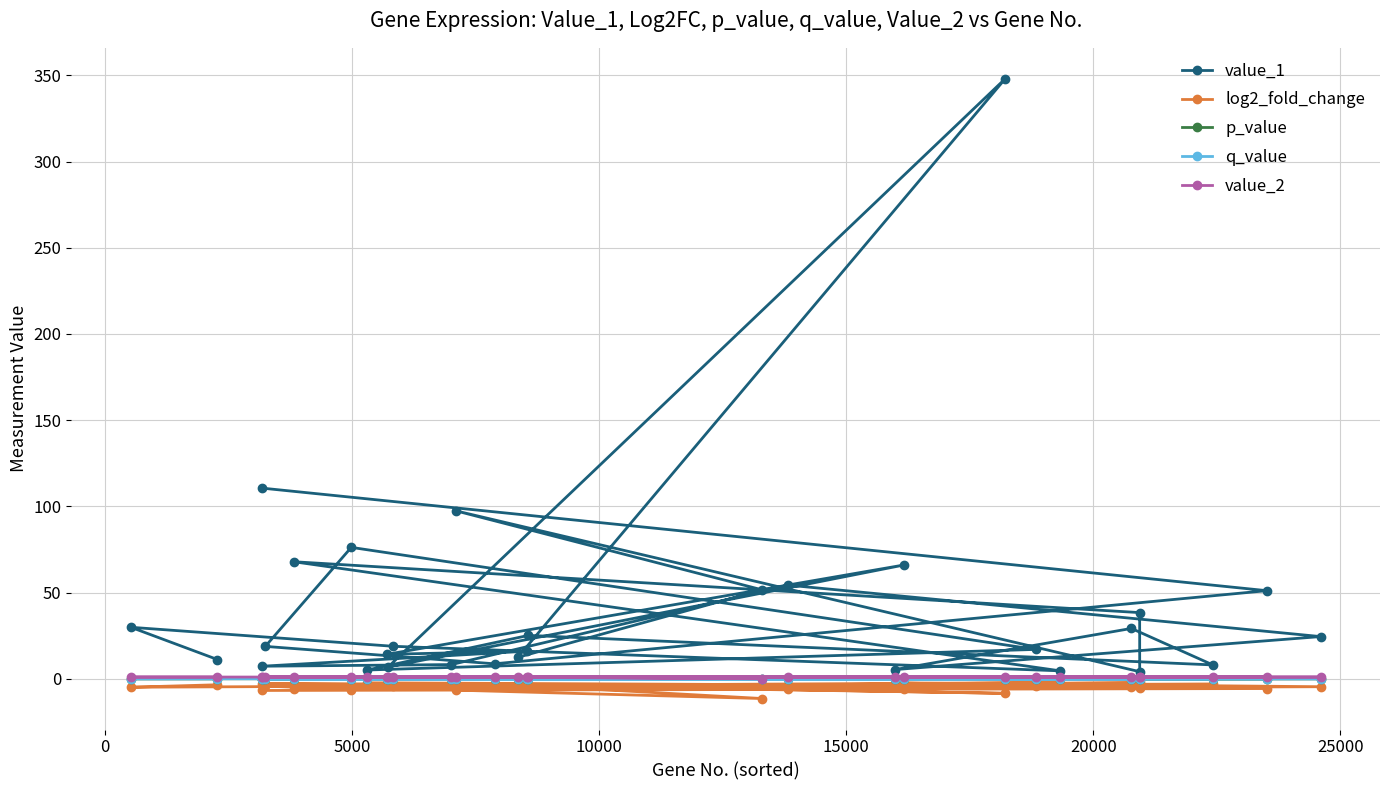

What is the value of the value_1 point at the 7th from the left?

76.2